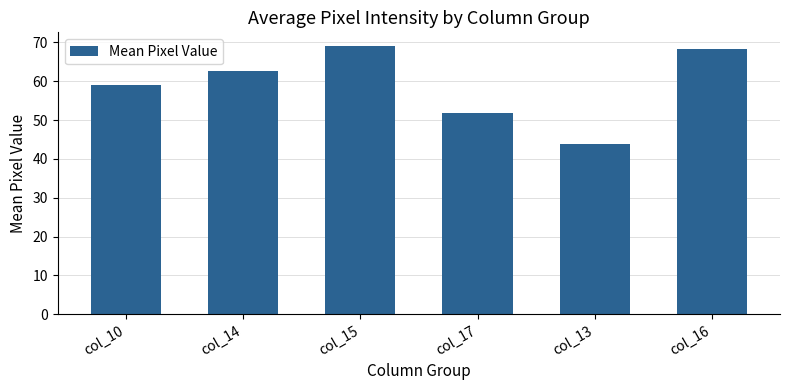

Rank the categories by value from highest to lowest.

col_15, col_16, col_14, col_10, col_17, col_13